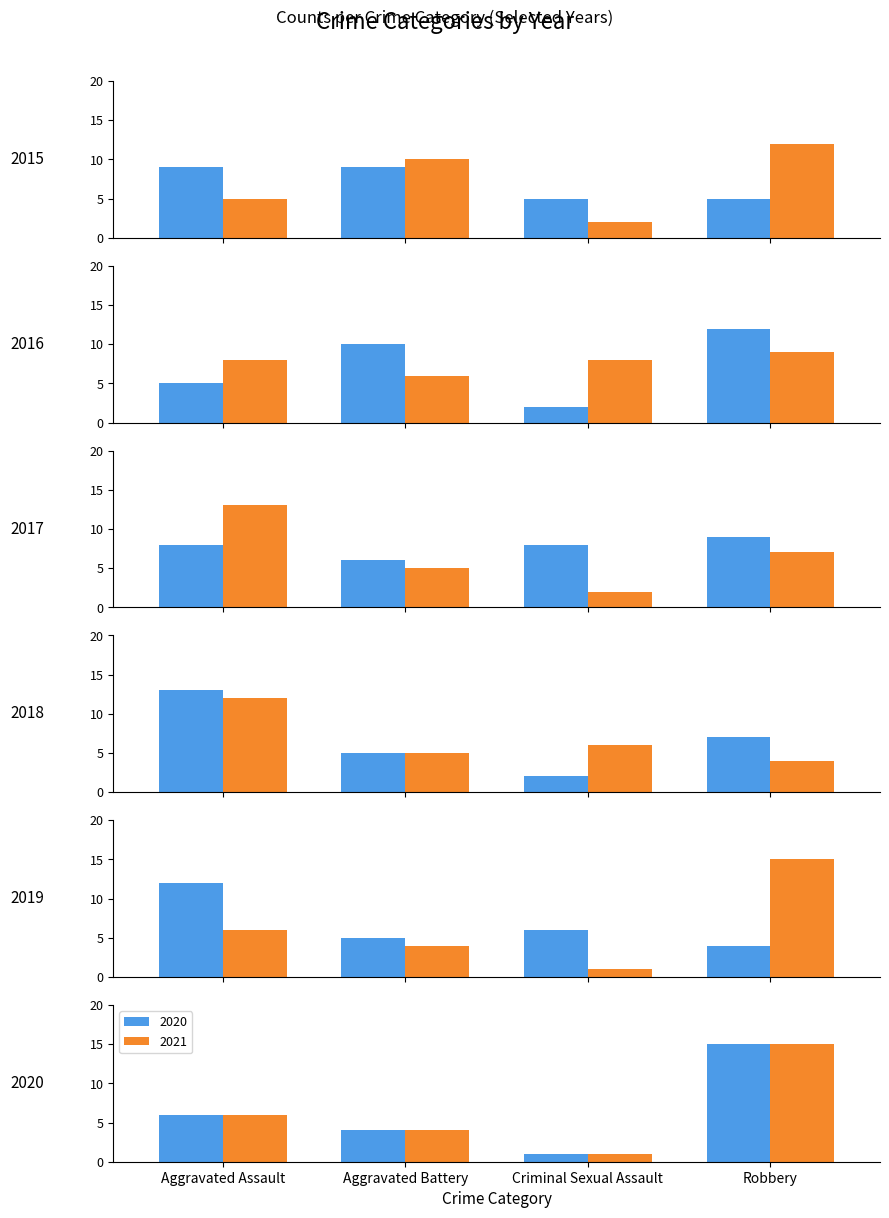

What position from the left is Robbery?

4